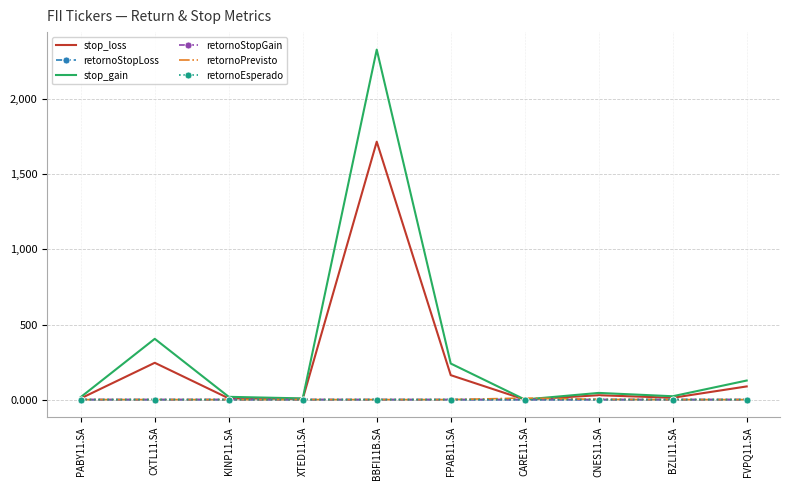

At which category is the sum across all series the highest?

BBFI11B.SA